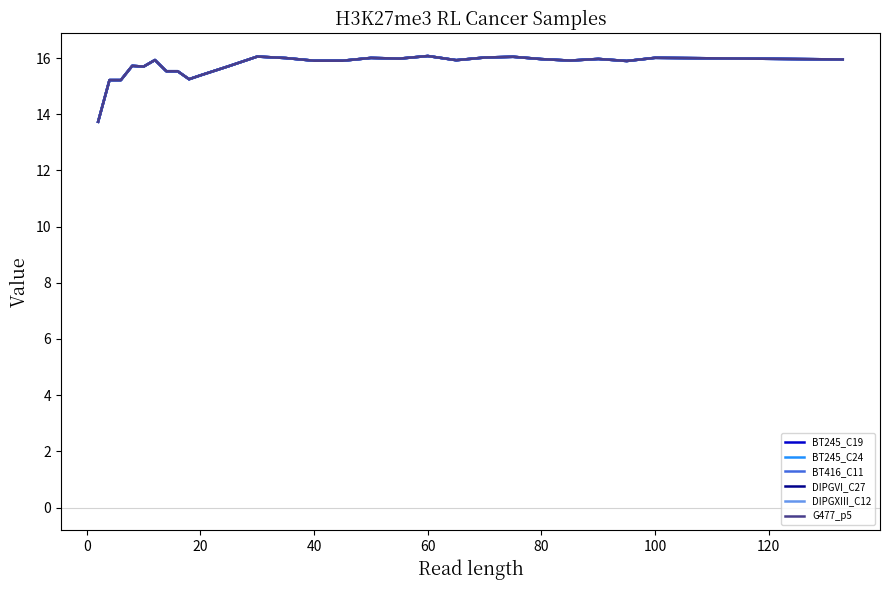

How many lines are shown in the chart?

6